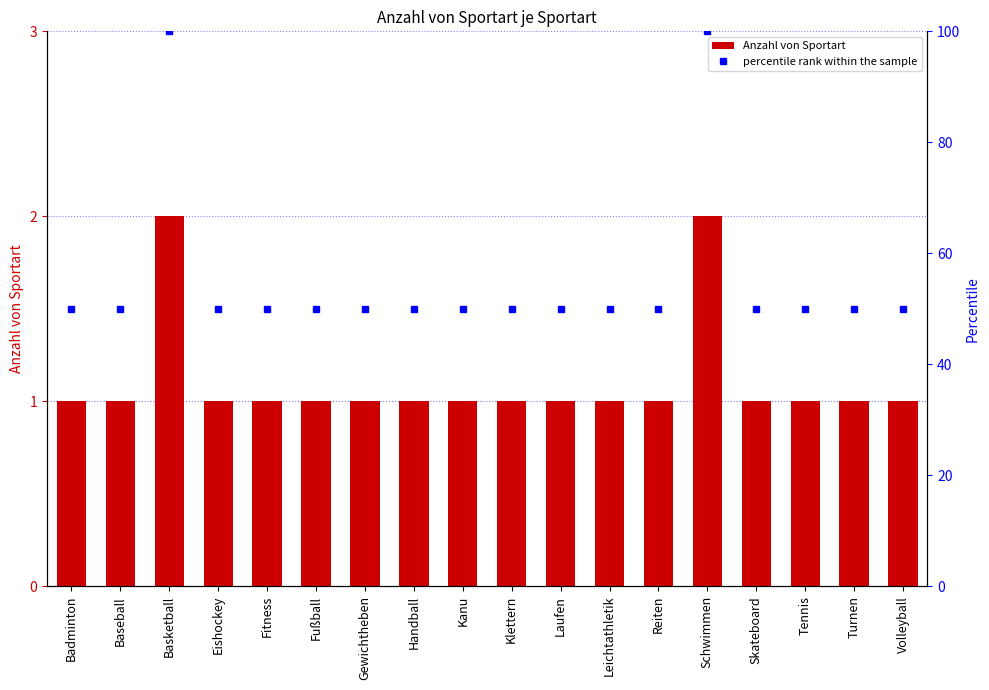

Which series has the largest total across all categories?

percentile rank within the sample